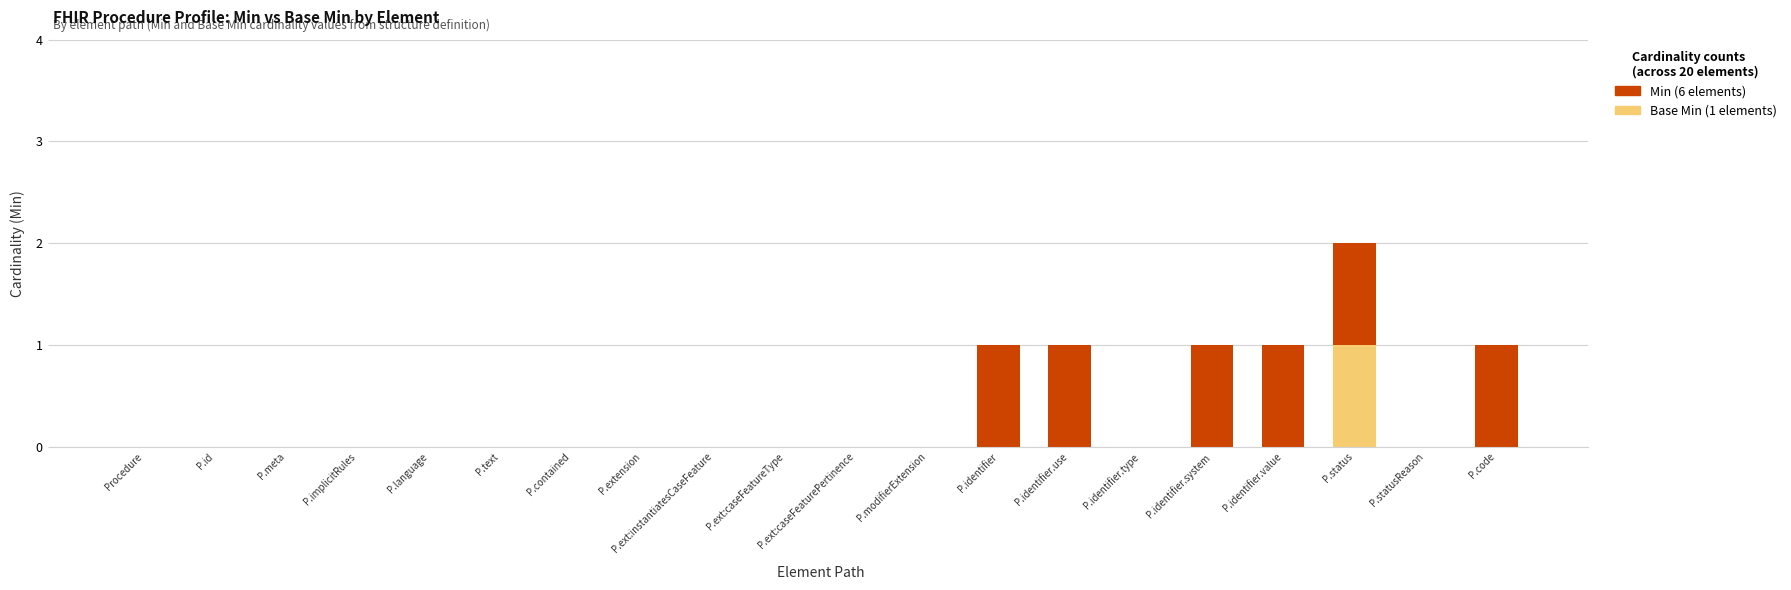

At which category is the sum across all series the highest?

P.status